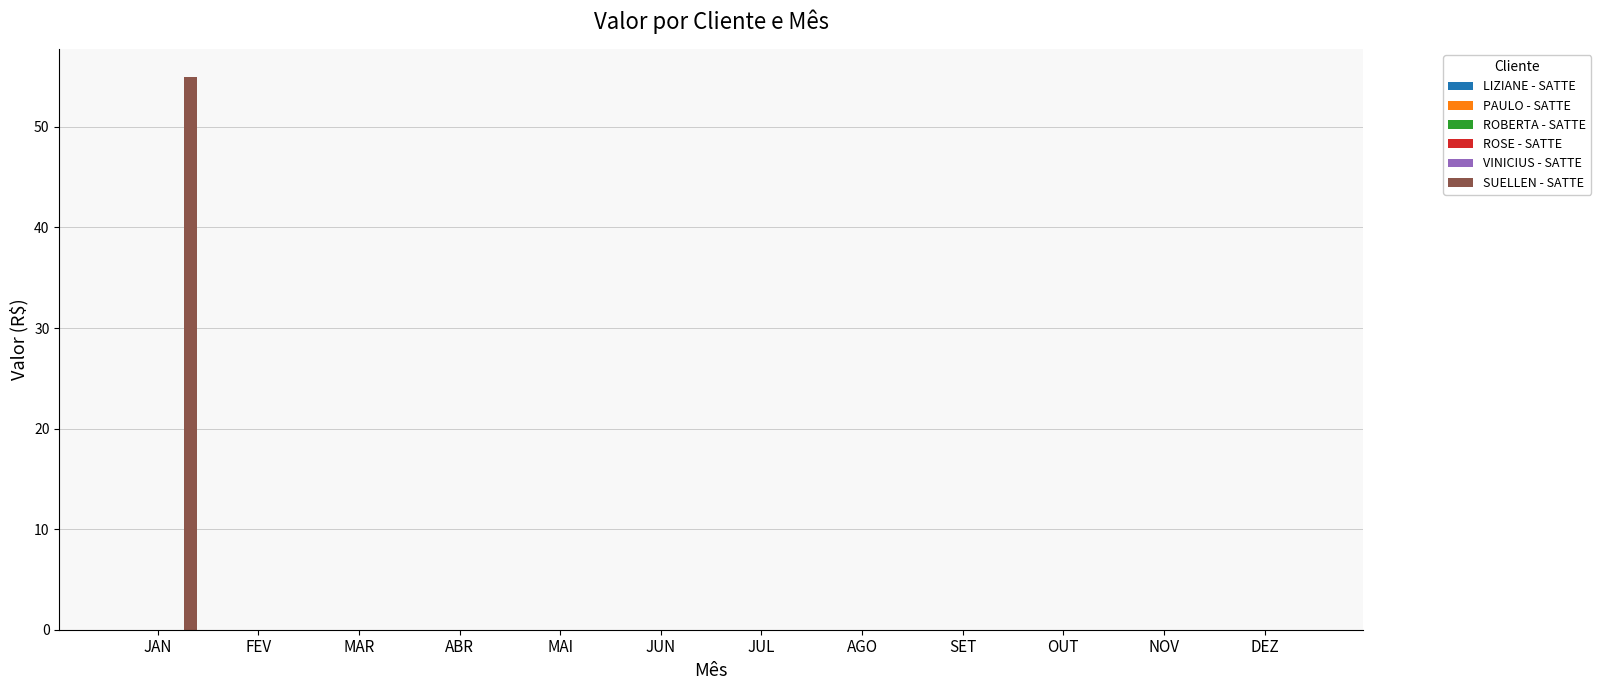

What is the maximum value shown in the chart?

55